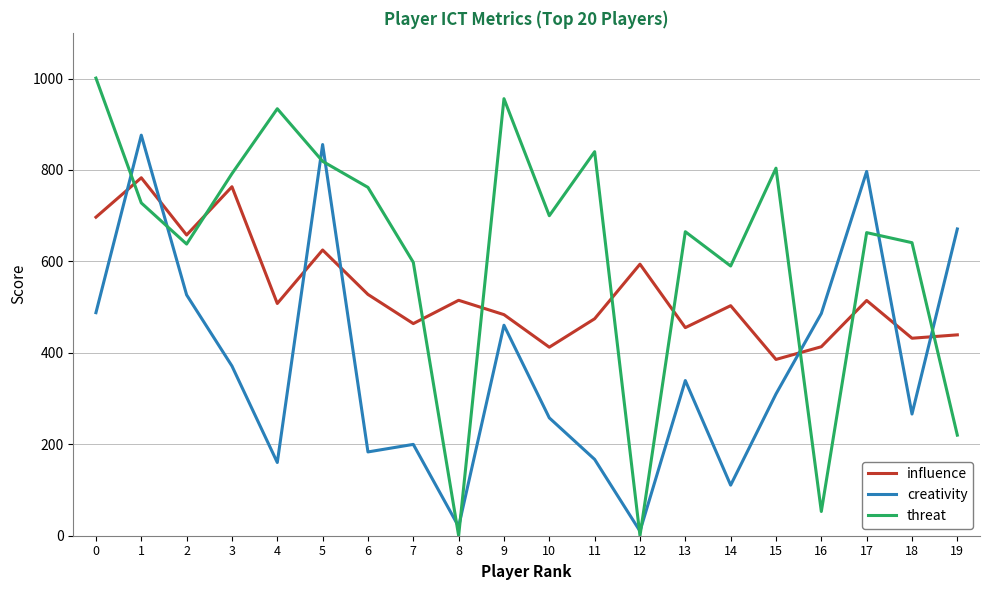

Which series changed the most between 2 and 14?

creativity